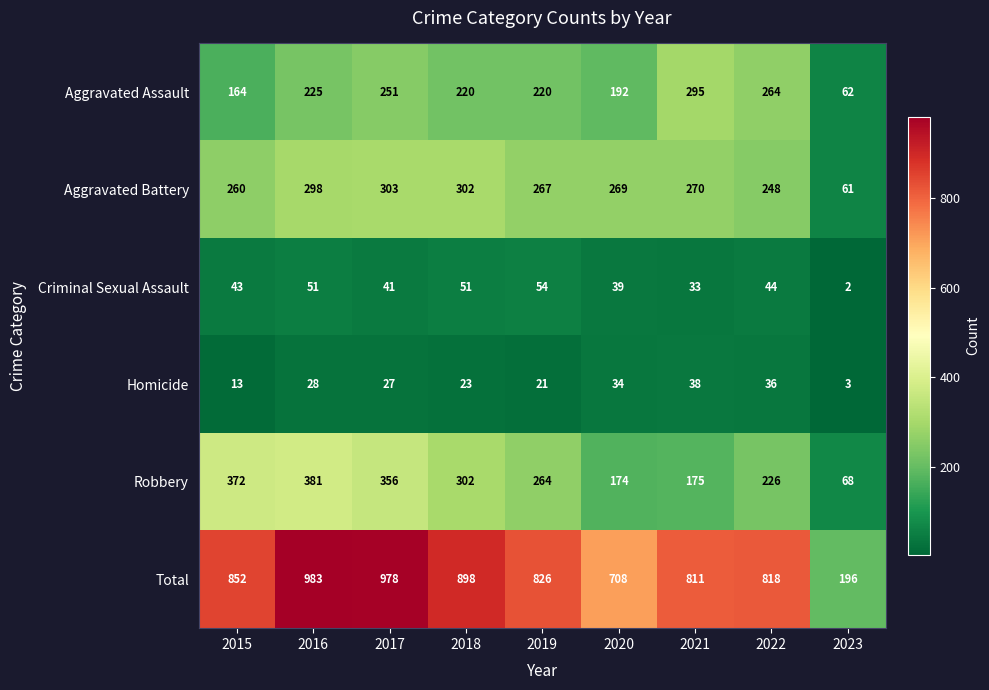

What is the sum of the Robbery values at 2017 and 2022?

582